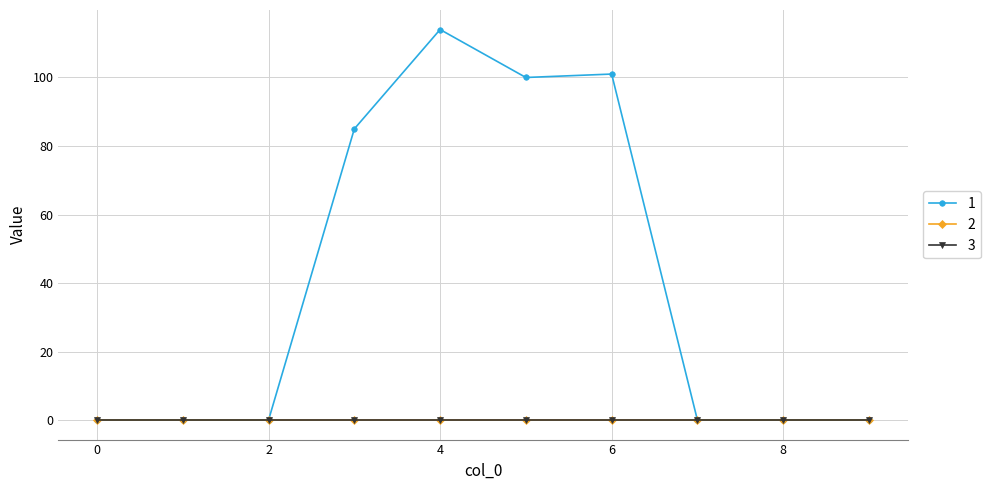

True or false: 3 has more than 2 points higher than both neighbors.

False